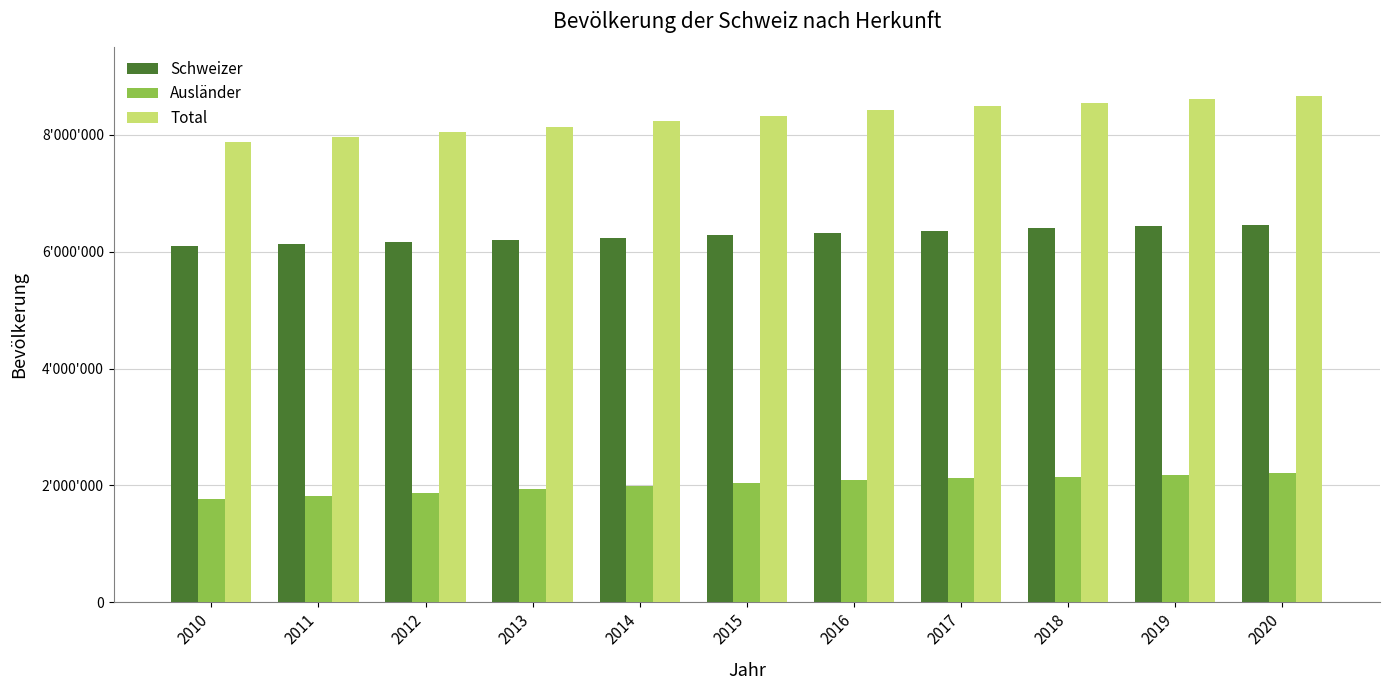

What is the total value across all series at 2020?

17340600